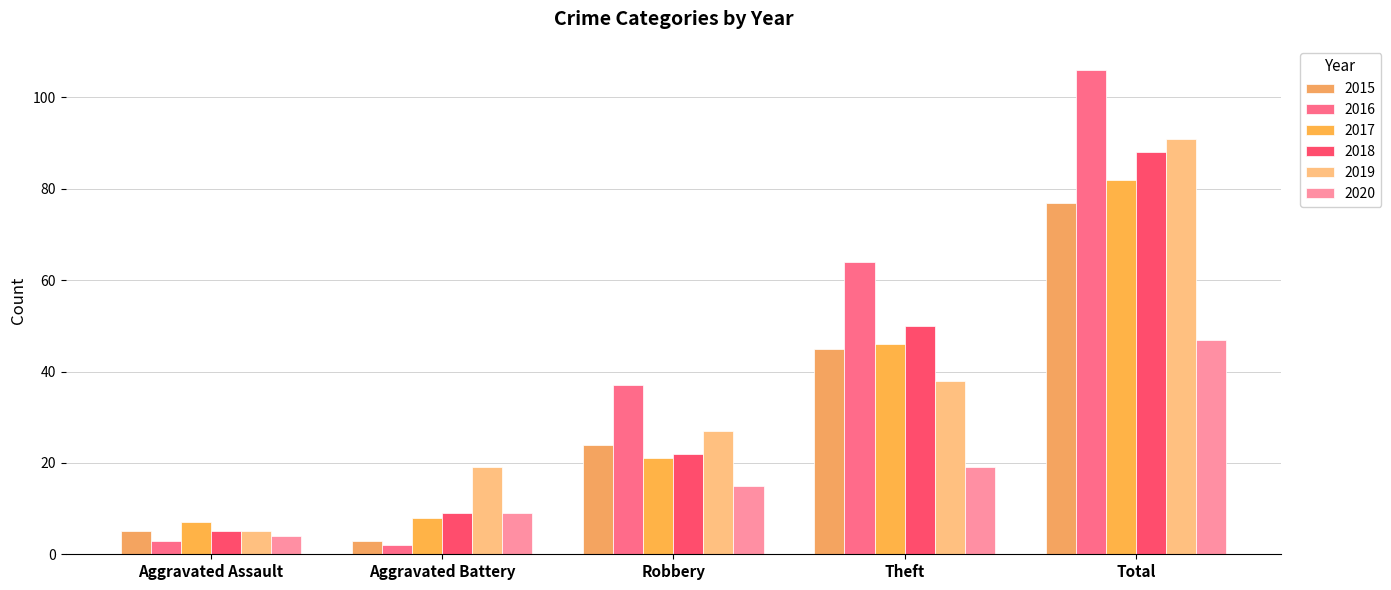

Reading right to left, what are all the values shown in this chart?

2015: Total=77	Theft=45	Robbery=24	Aggravated Battery=3	Aggravated Assault=5
2016: Total=106	Theft=64	Robbery=37	Aggravated Battery=2	Aggravated Assault=3
2017: Total=82	Theft=46	Robbery=21	Aggravated Battery=8	Aggravated Assault=7
2018: Total=88	Theft=50	Robbery=22	Aggravated Battery=9	Aggravated Assault=5
2019: Total=91	Theft=38	Robbery=27	Aggravated Battery=19	Aggravated Assault=5
2020: Total=47	Theft=19	Robbery=15	Aggravated Battery=9	Aggravated Assault=4